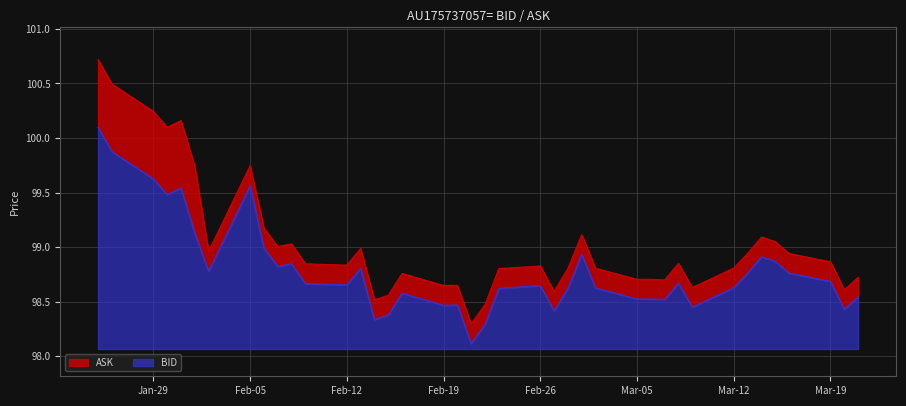

Which category has the highest value in the ASK series?

2018-01-25